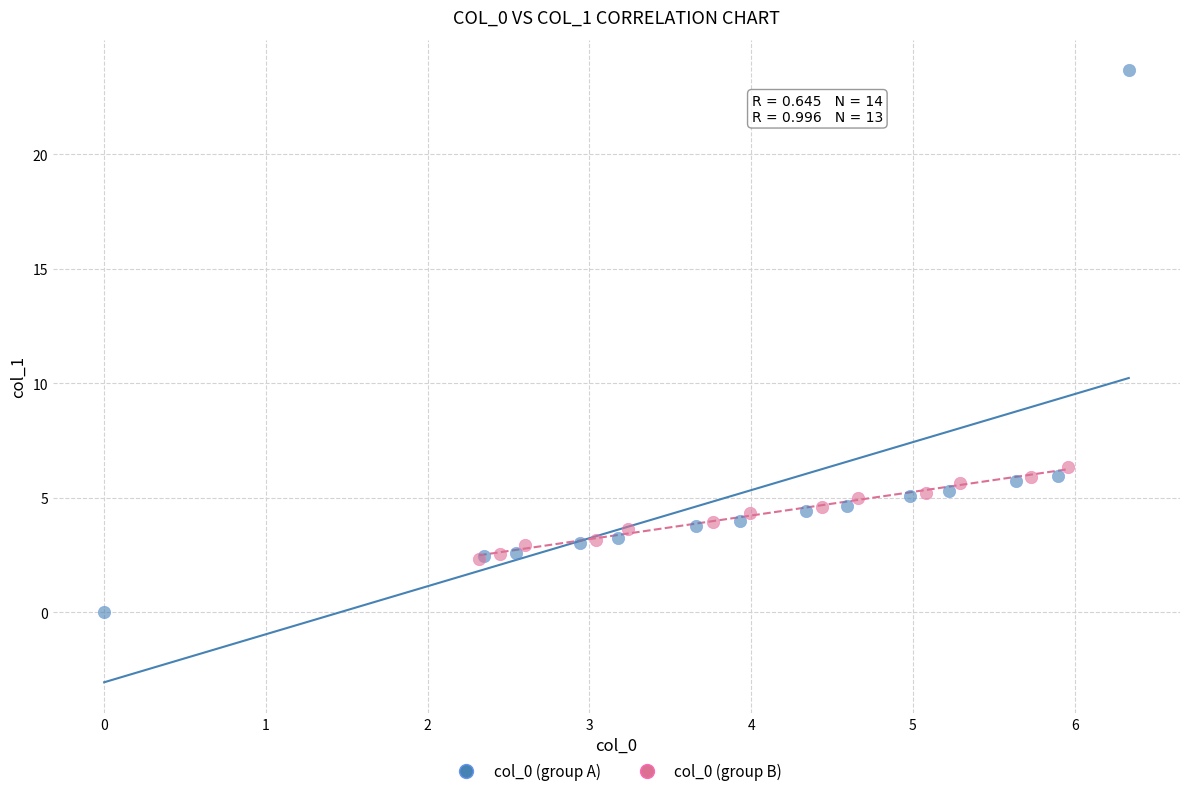

Which series has the largest Y range (max minus min)?

col_0 (group A)